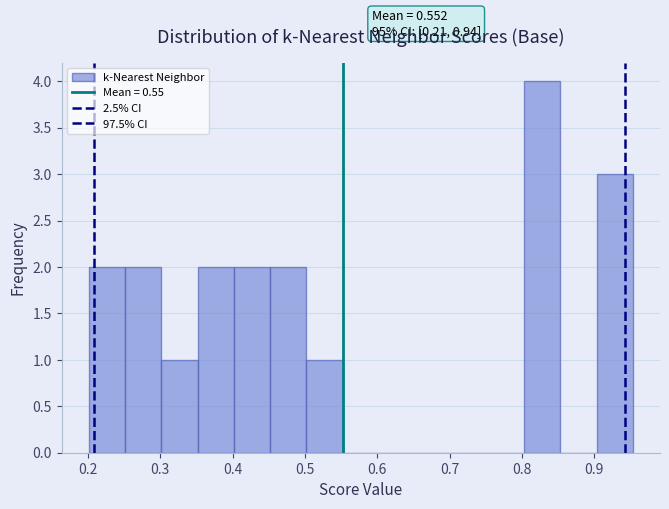

Over which range of the x-axis is the bar tallest?

0.80 to 0.85